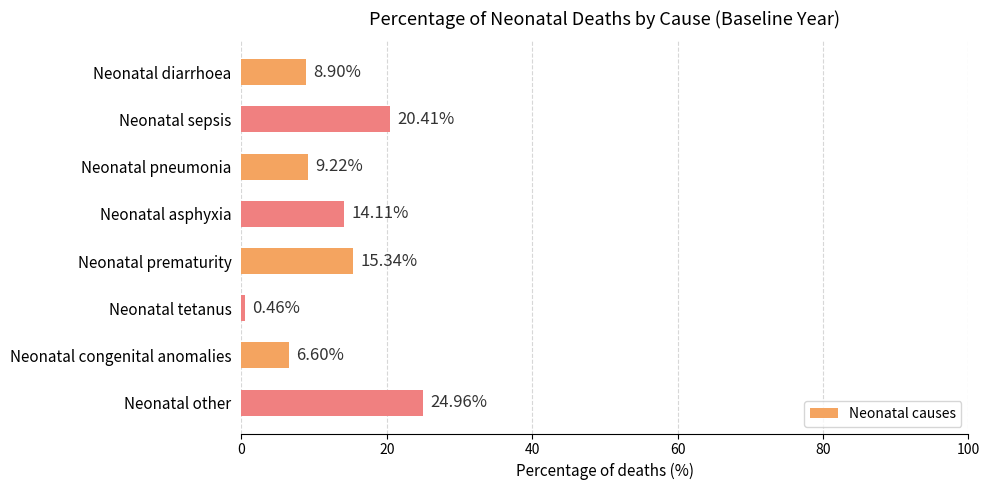

At which label is the value closest to 12?

Neonatal asphyxia